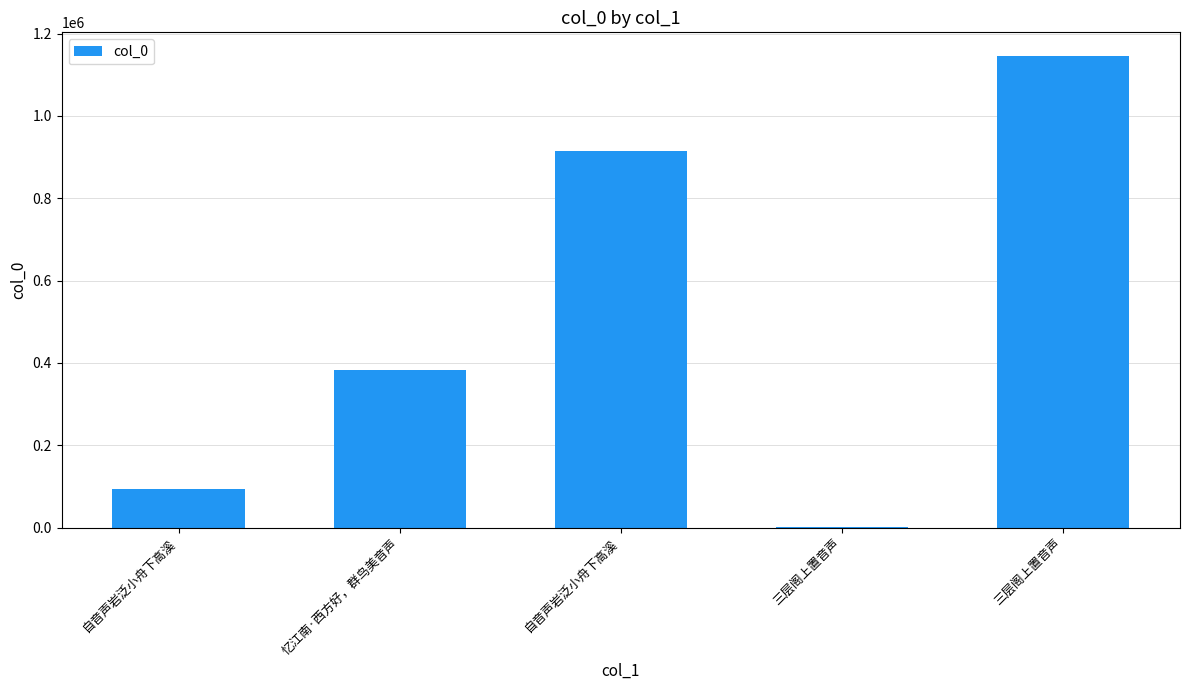

Approximately how many times larger is the value at 自音声岩泛小舟下高溪 compared to 三层阁上置音声?

0.8